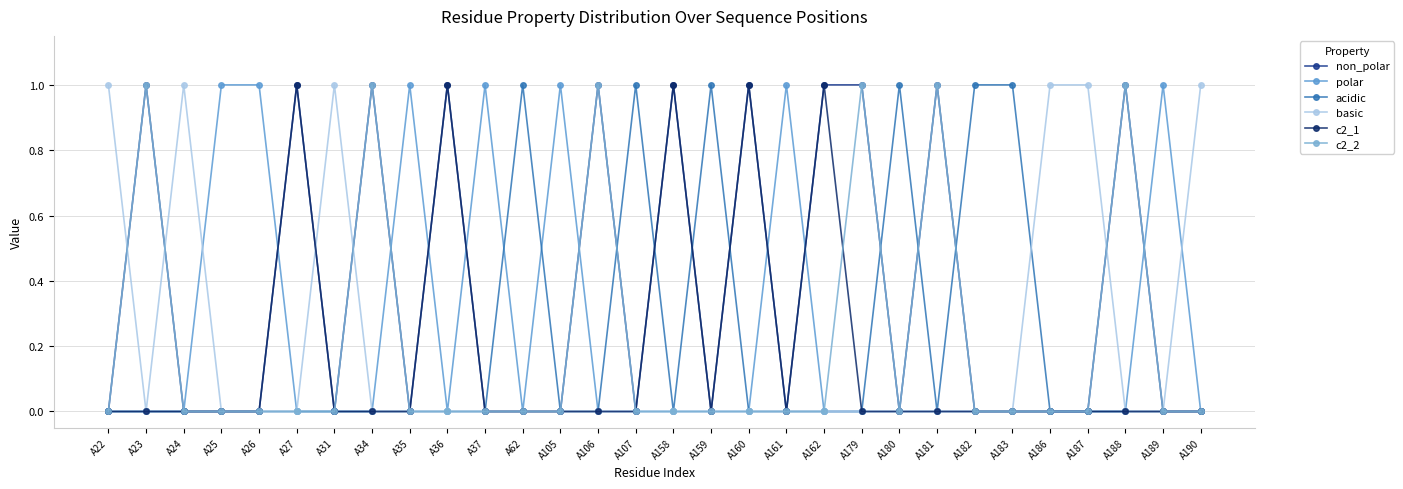

Is this an area chart (filled region under the line)?

No